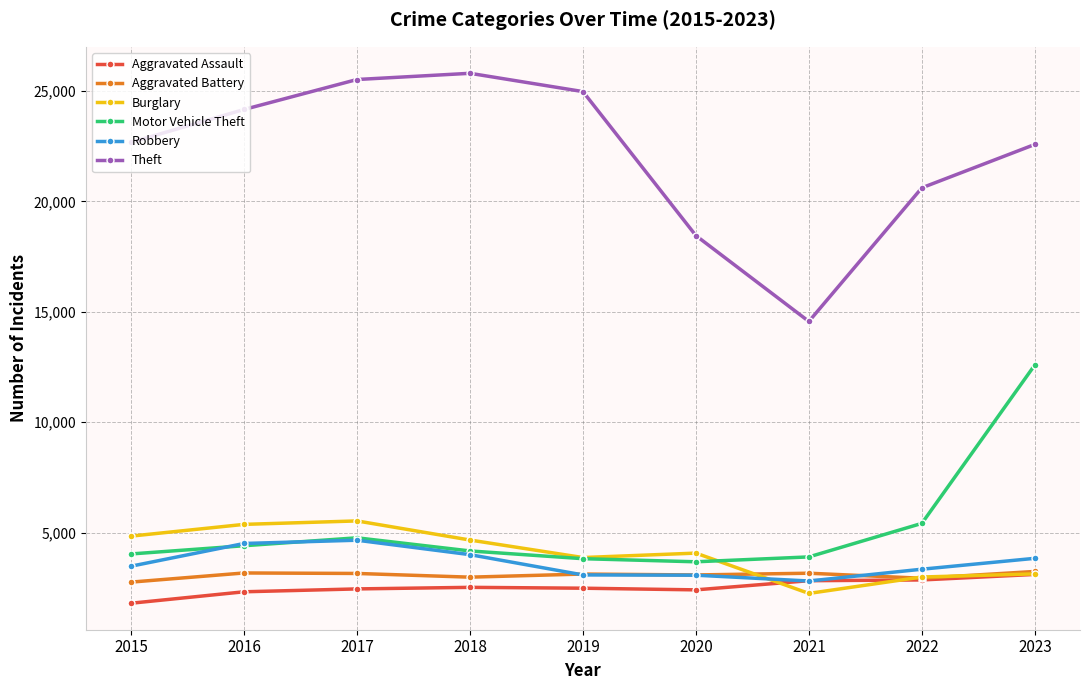

Which series has the largest total across all categories?

Theft